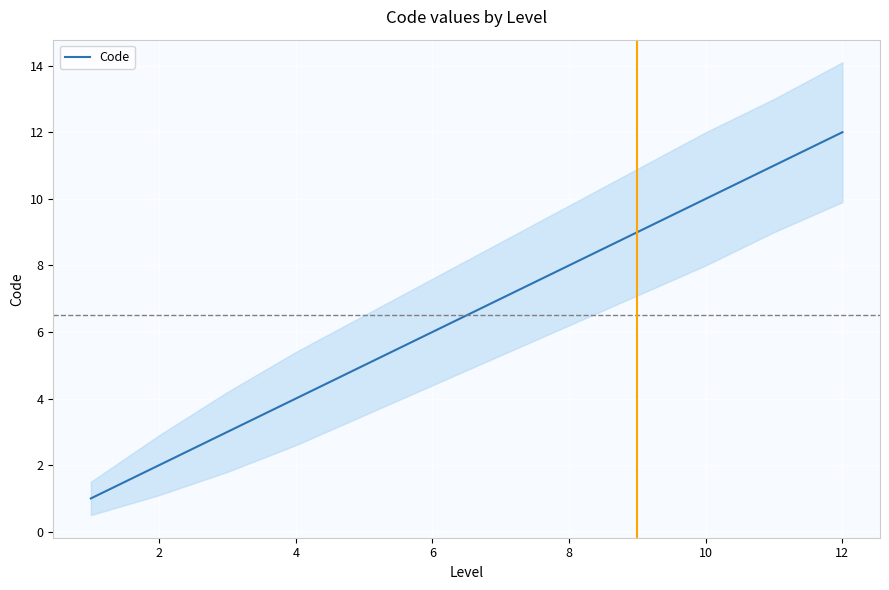

True or false: Code has a value of 18 at 12.

False